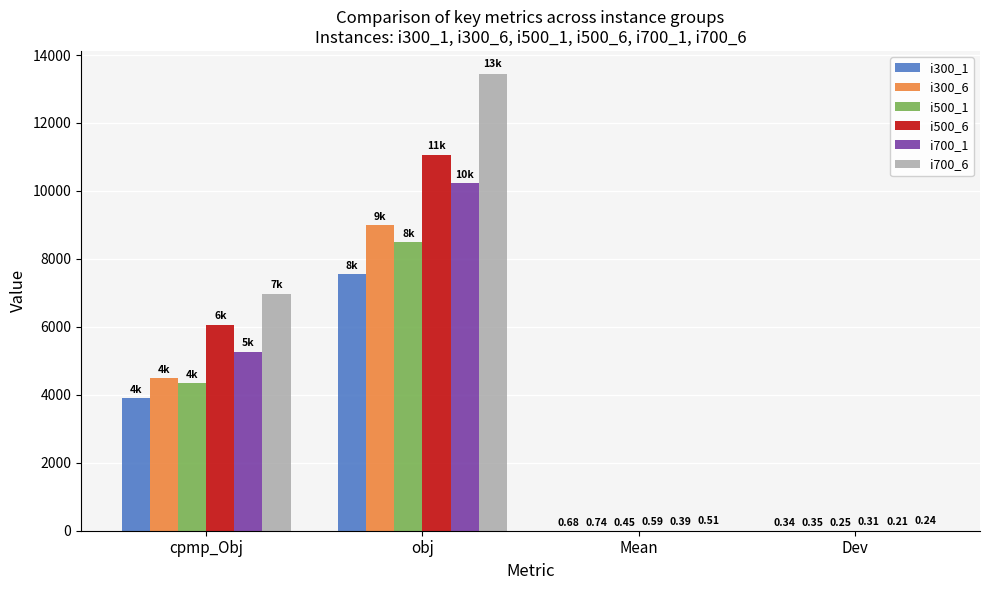

At which label does i700_6 reach its peak?

obj